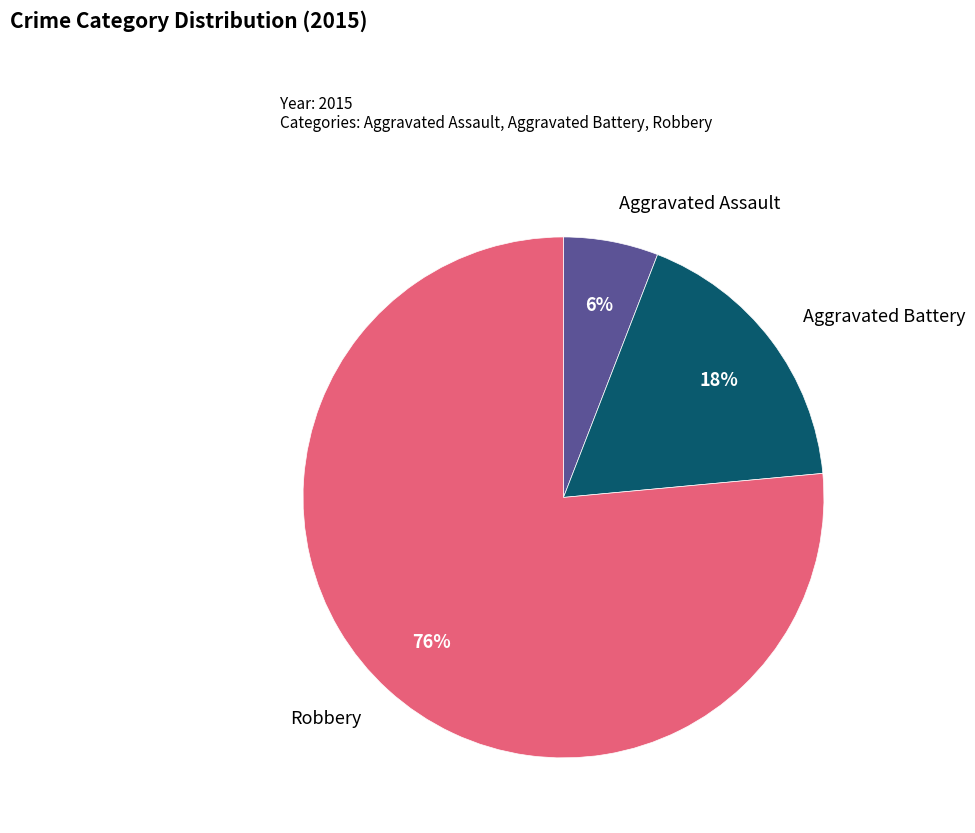

What is the majority slice?

Robbery